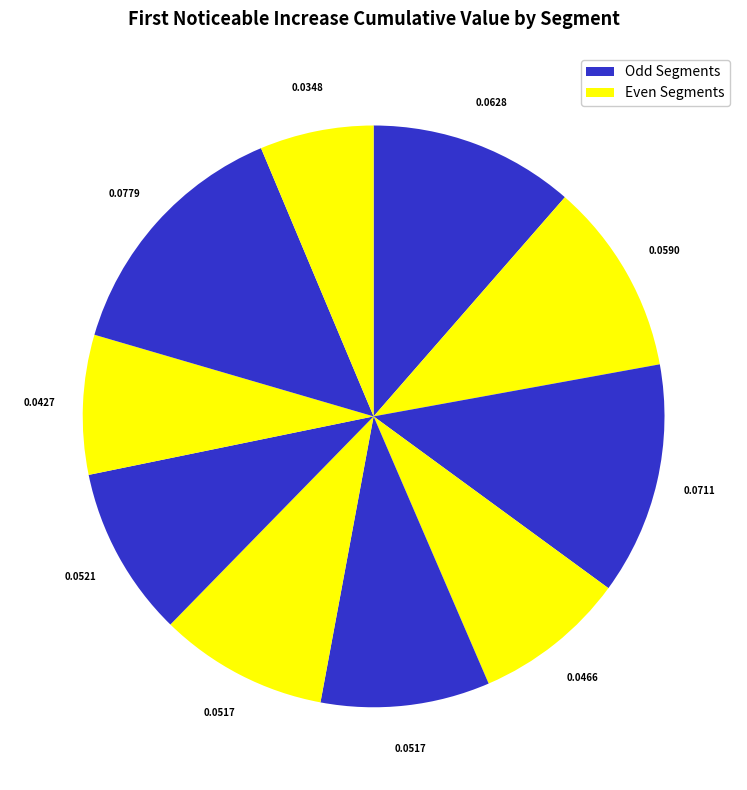

How many segments does this pie chart have?

10